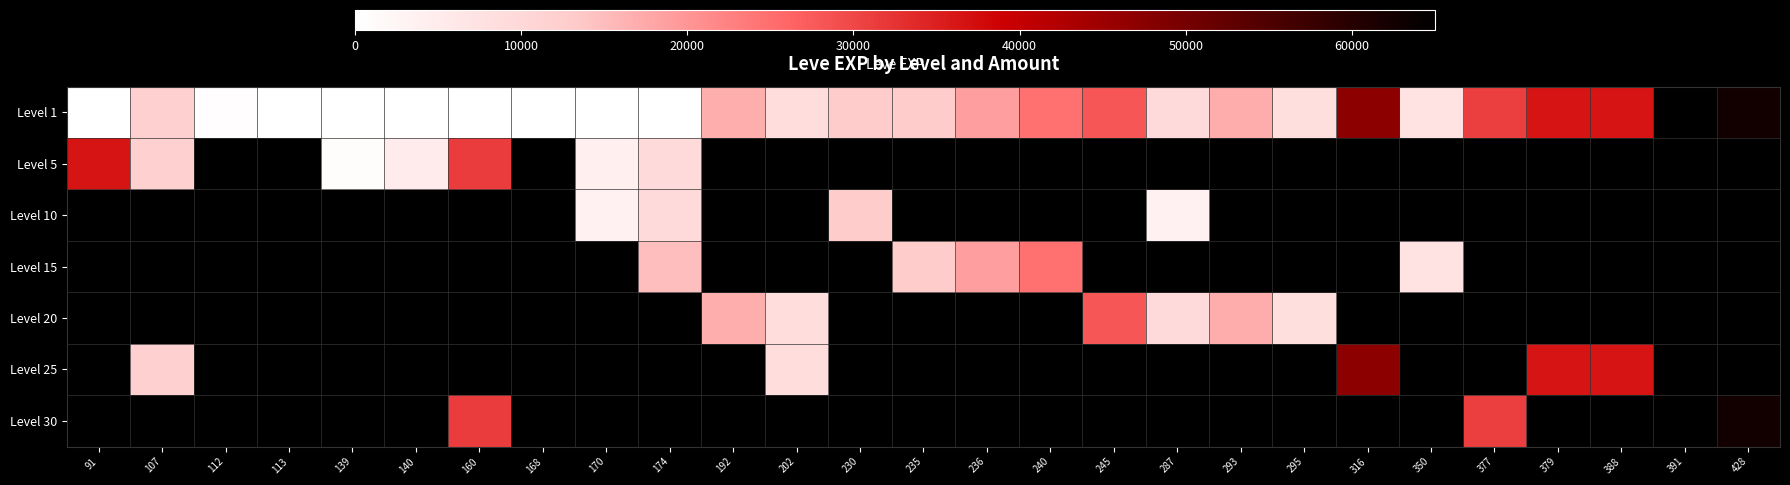

How many categories are shown in the chart?

27